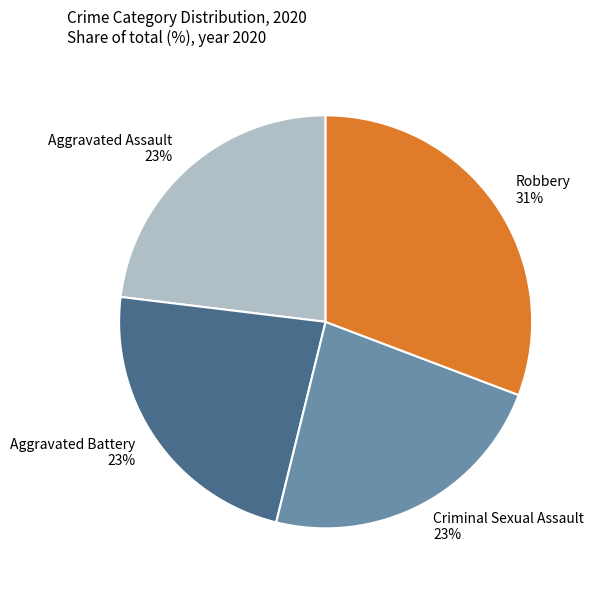

To the nearest percent, what is the combined percentage of Aggravated Battery and Criminal Sexual Assault?

46%